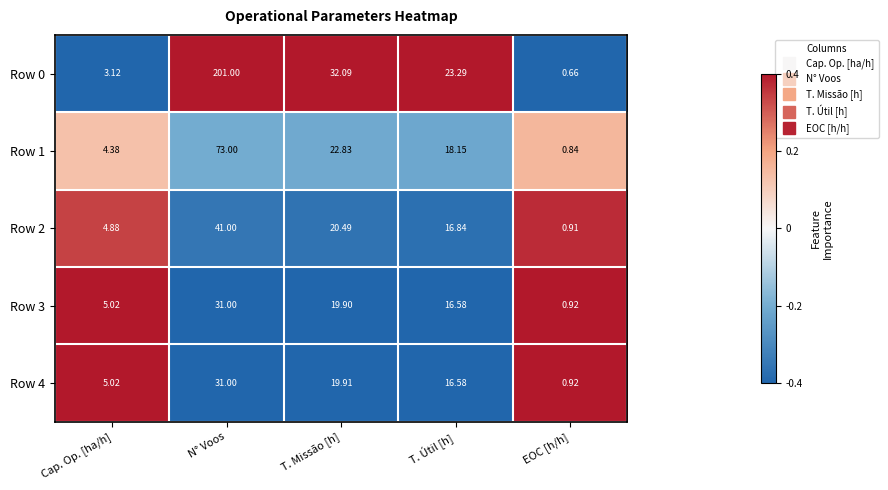

How many distinct data groups are displayed?

5